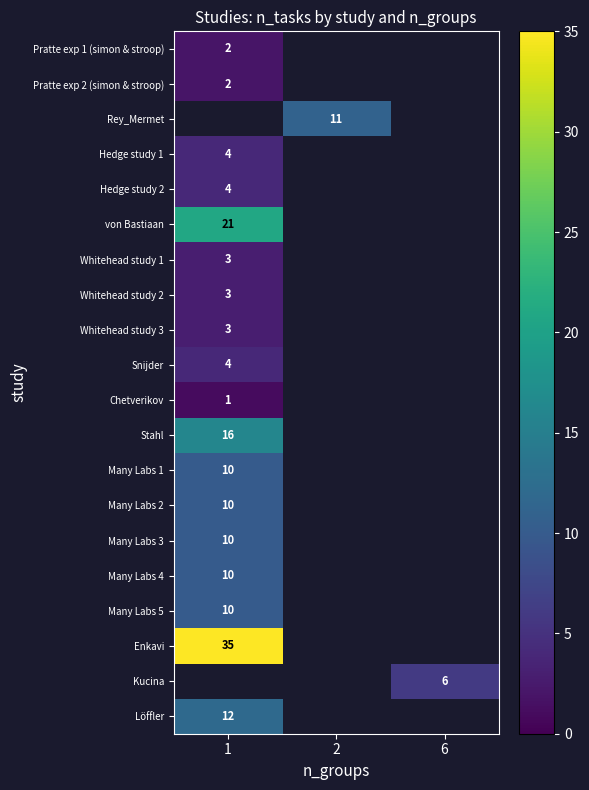

What is the highest value of the row_5 series?

21.0